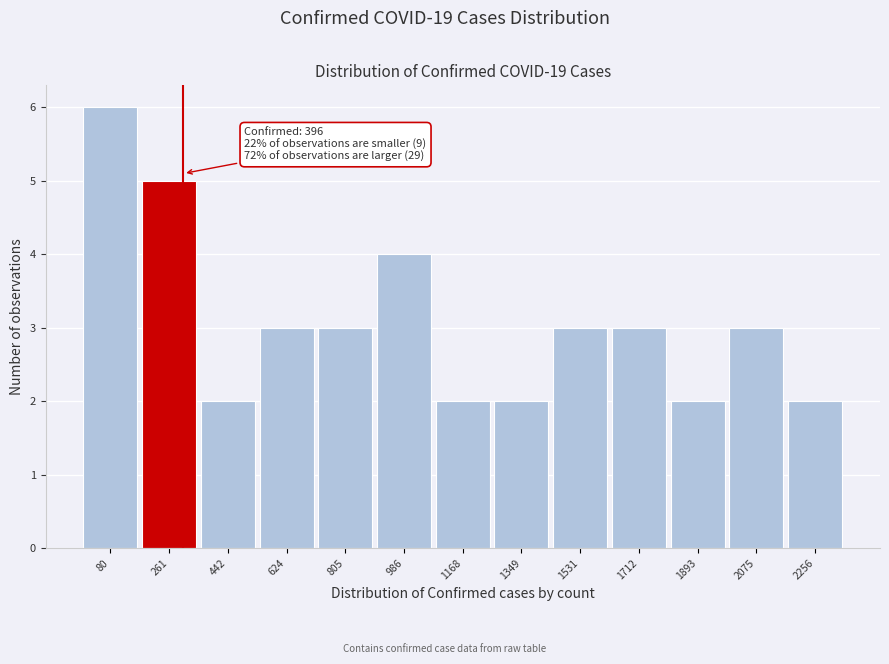

Reading left to right, what are all the values shown in this chart?

6	5	2	3	3	4	2	2	3	3	2	3	2